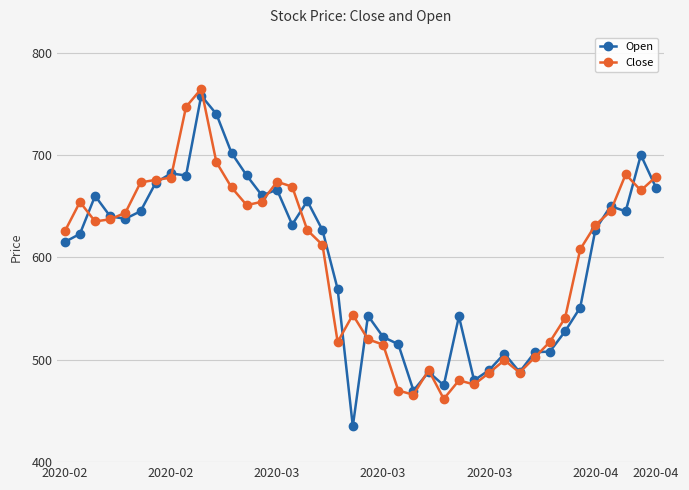

Which series has the largest range (max minus min)?

Open